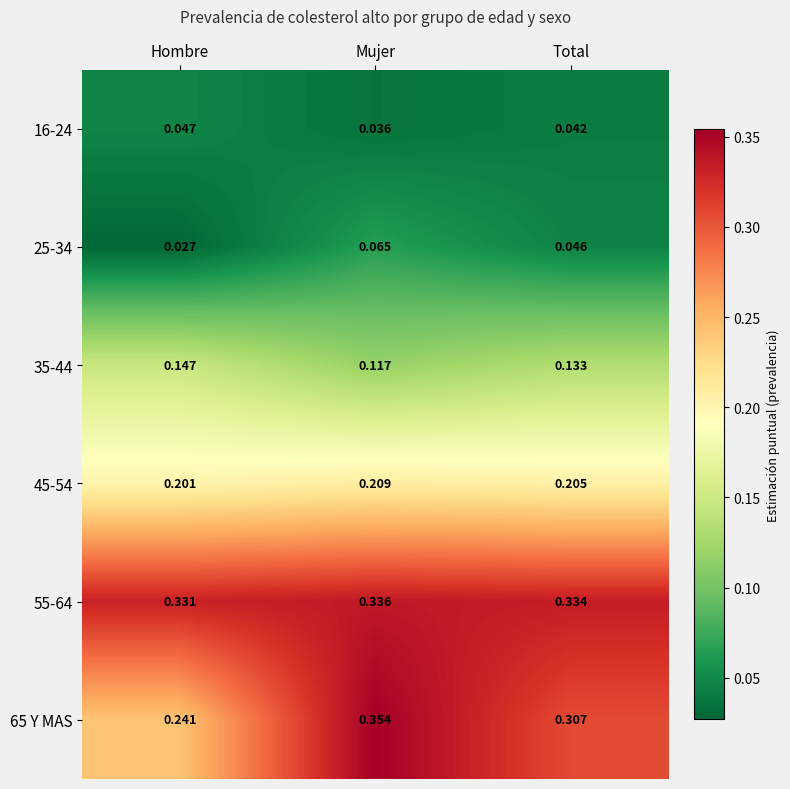

At which category is the sum across all series the highest?

Mujer